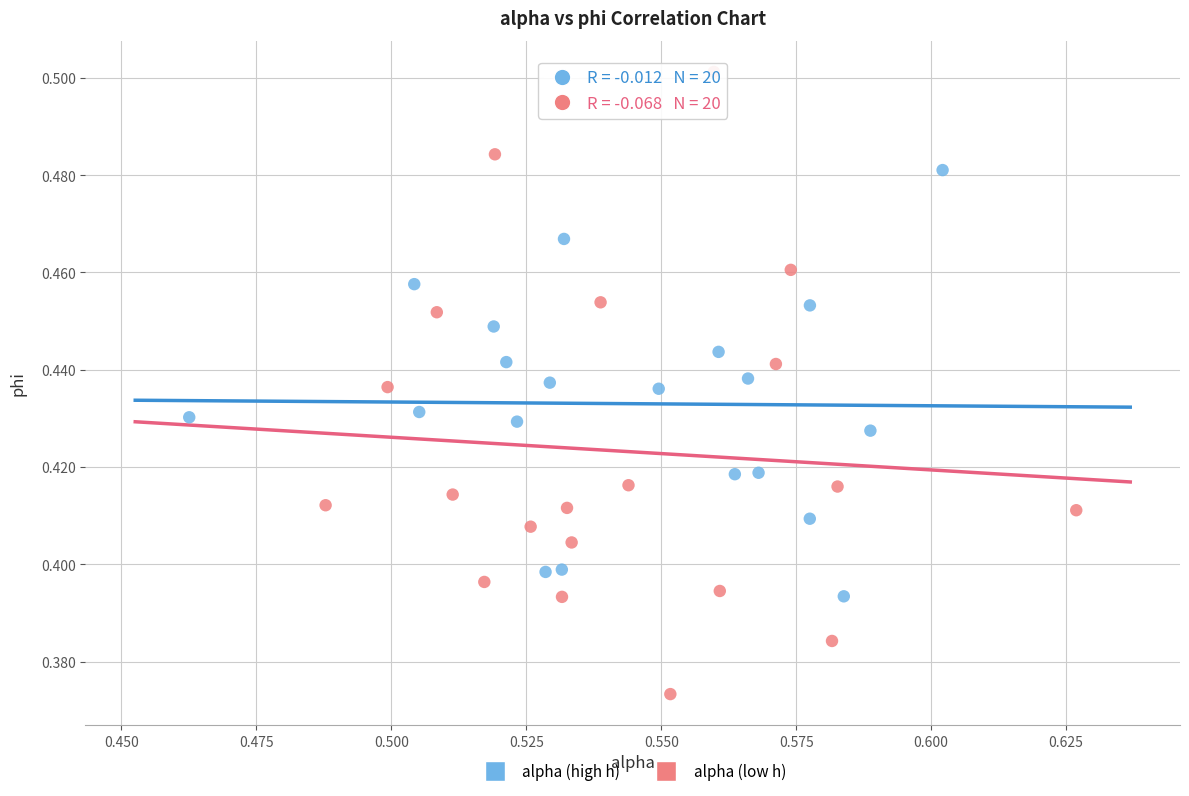

Which series has the widest spread of Y values?

alpha (low h)